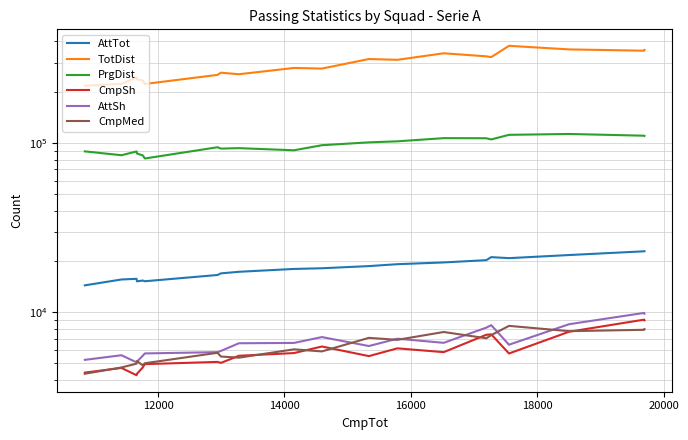

Where is the first local minimum for PrgDist?

12000